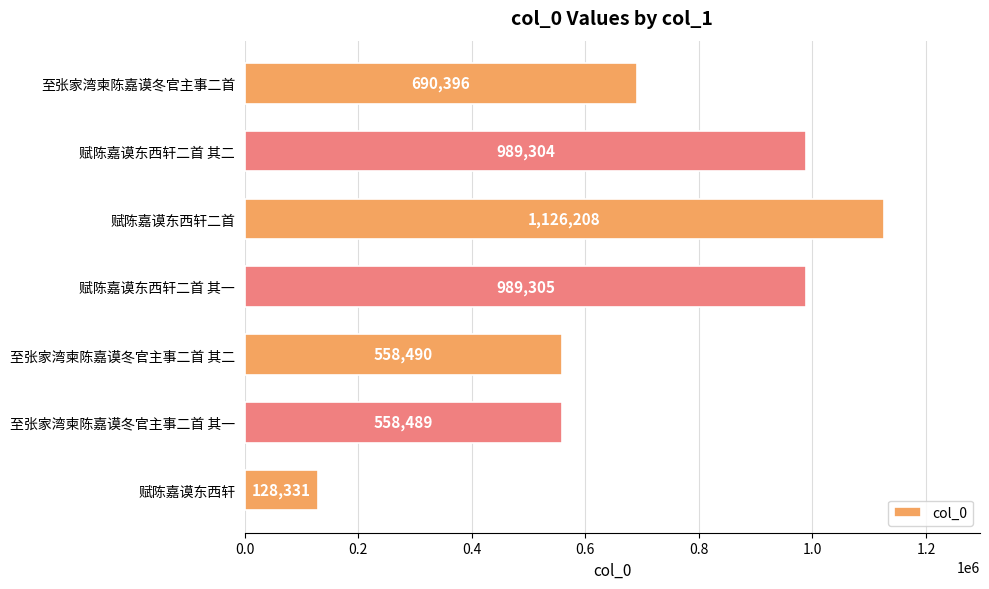

What is the value of the 5th bar from the top?

558490